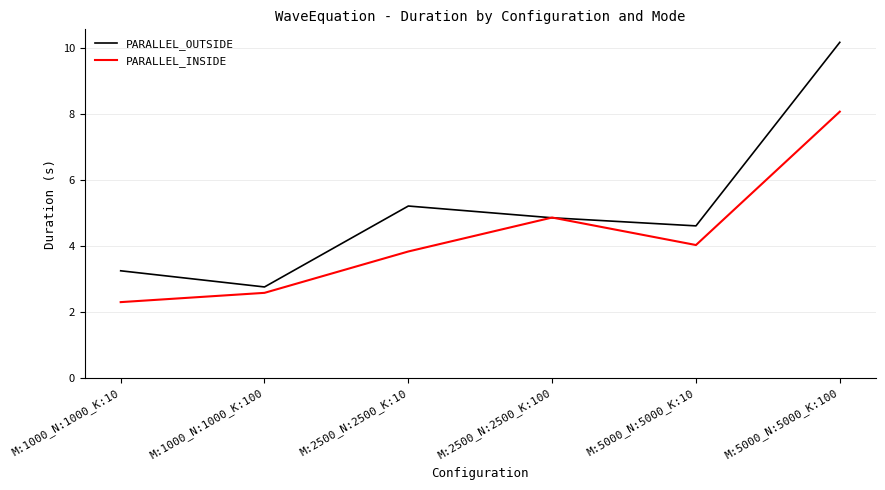

What is the difference between the maximum and minimum values in the PARALLEL_OUTSIDE series?

7.4